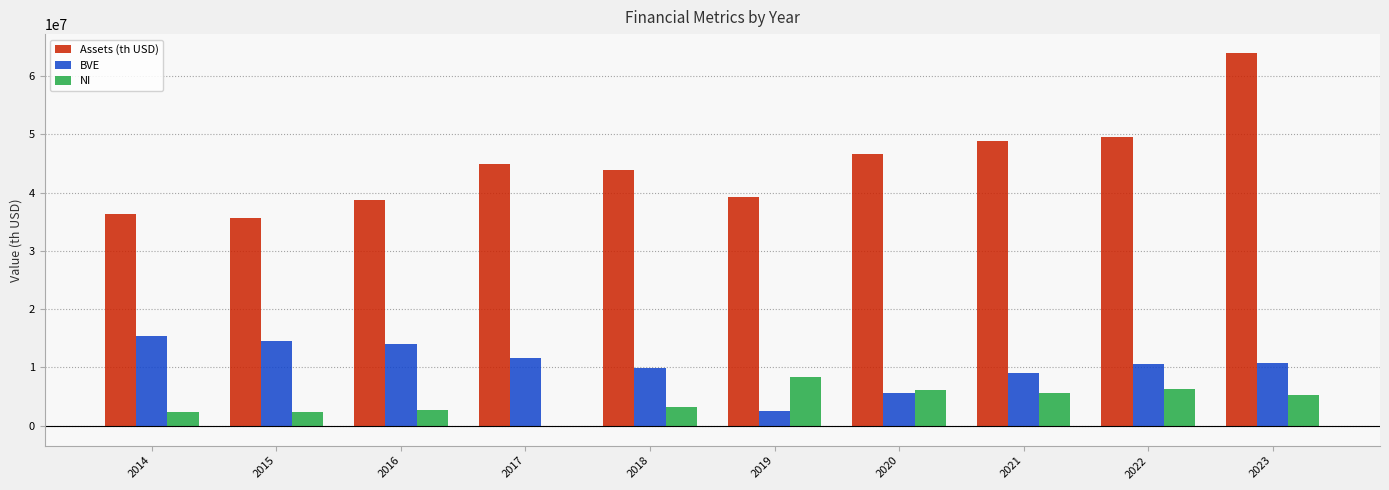

What are all the series names shown in the legend?

Assets (th USD), BVE, NI